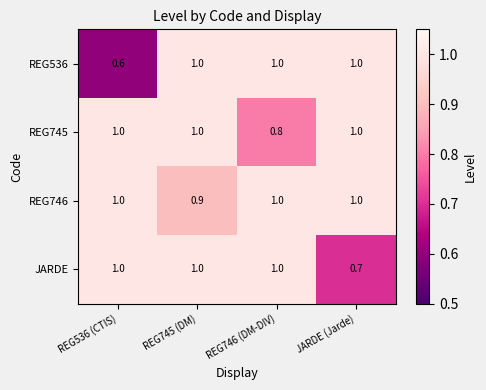

How many REG746 values are between 1 and 2?

3